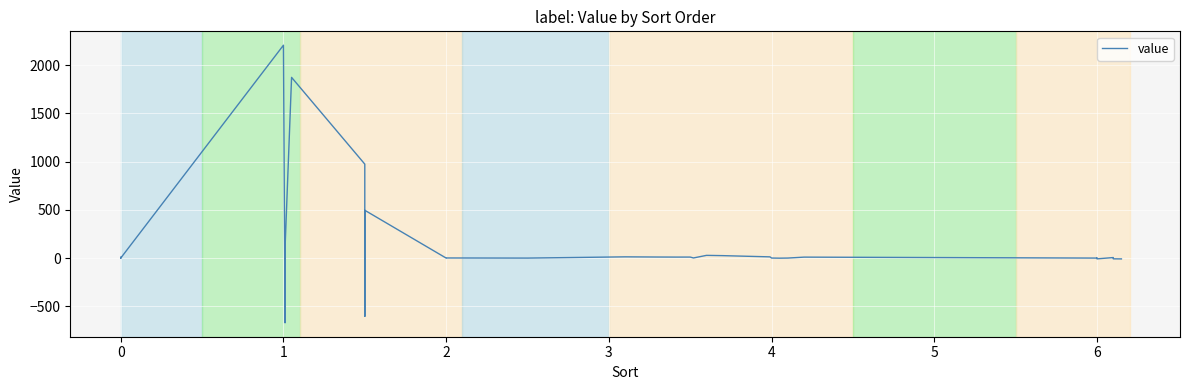

How many points are lower than both their immediate neighbors (excluding endpoints)?

10